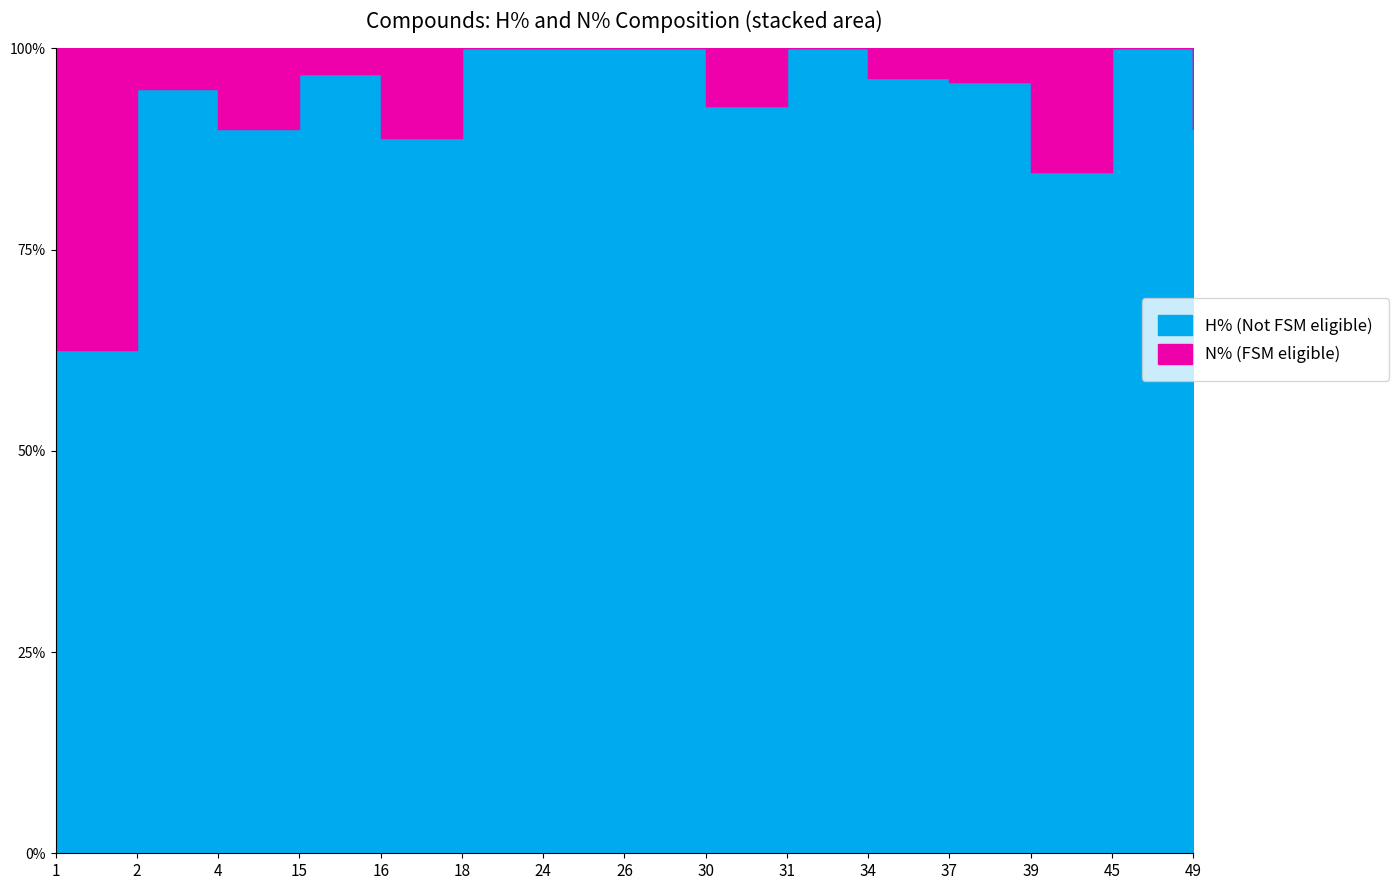

Read the value at 1.

62.5